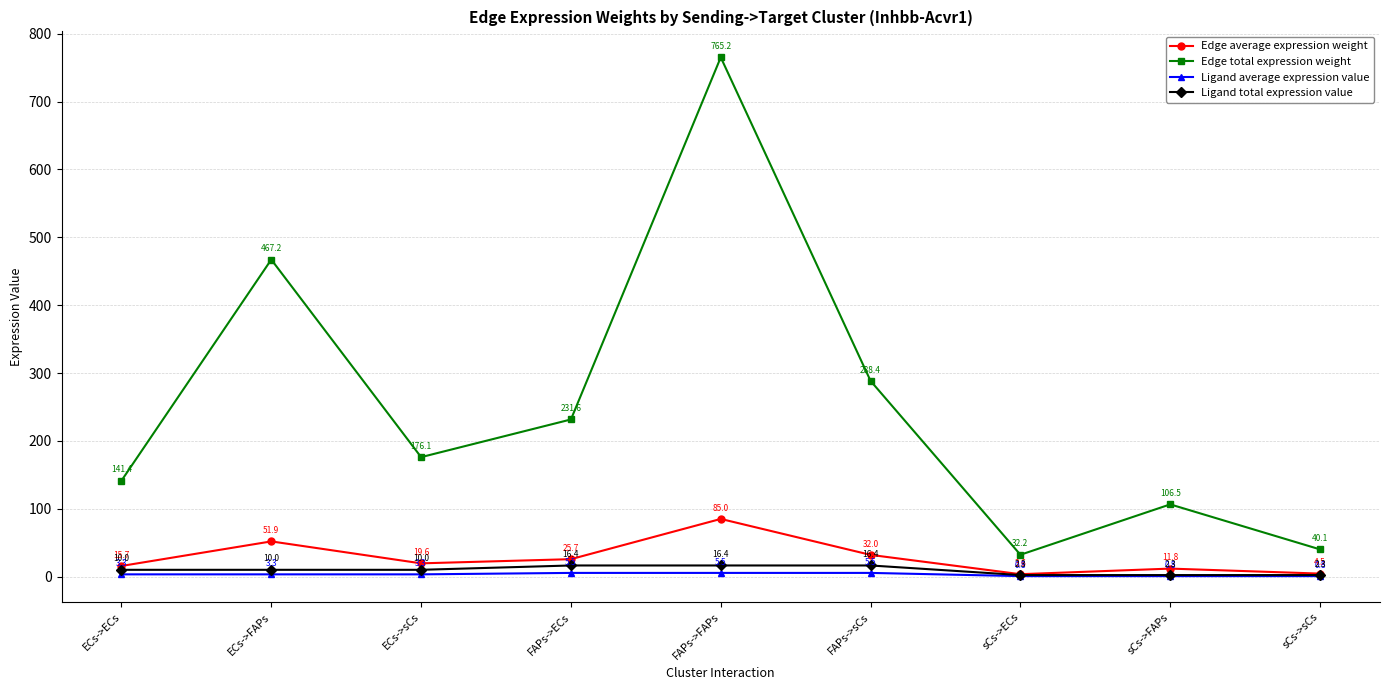

True or false: Edge average expression weight has more than 2 points higher than both neighbors.

True